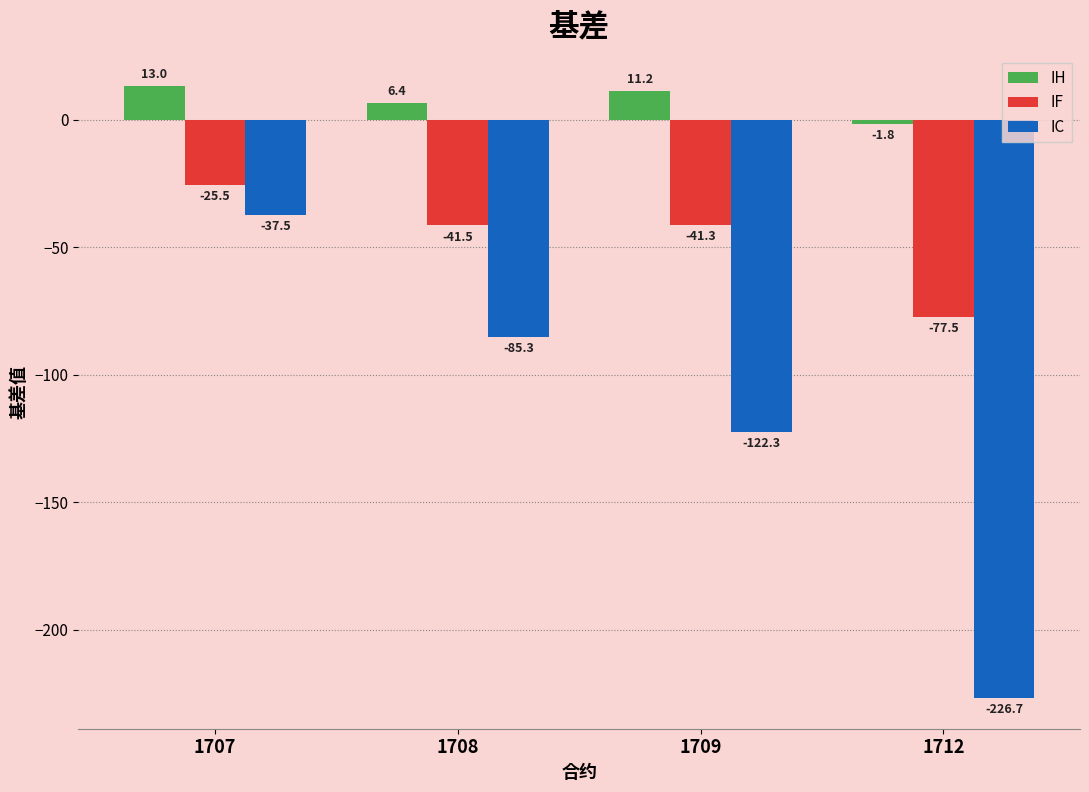

The IF series shows -59.5 at 1709. True or false?

False